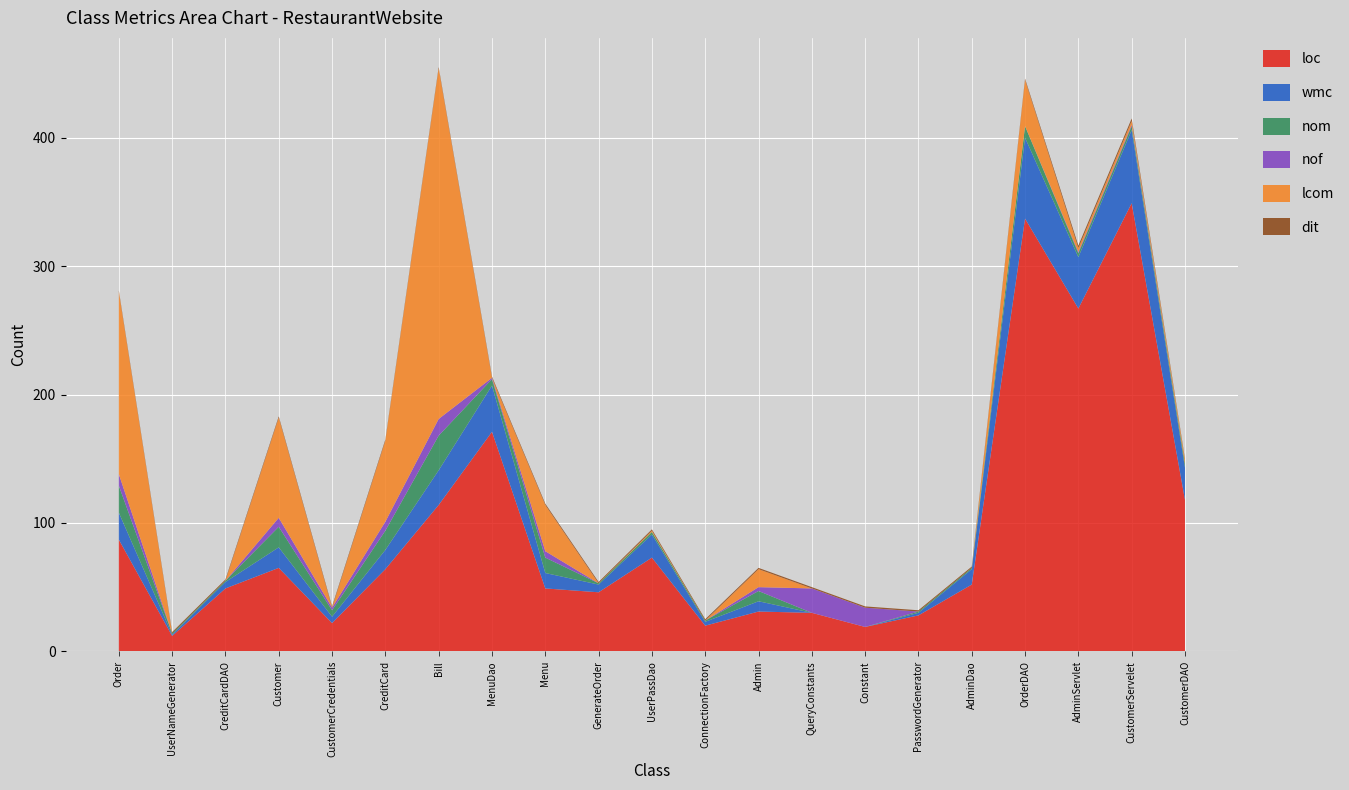

Reading left to right, transcribe all the data shown in this chart.

loc: 87	12	49	65	22	64	114	171	49	46	73	20	31	30	19	28	52	337	267	349	118
wmc: 21	1	5	16	5	15	27	36	12	6	18	3	8	0	0	2	12	63	40	57	25
nom: 21	1	1	16	5	15	27	5	12	1	2	1	8	0	0	1	1	9	3	3	3
nof: 9	0	0	7	2	7	13	1	5	0	0	0	3	19	15	0	0	0	1	1	0
lcom: 142	0	0	78	0	63	273	0	36	0	1	0	14	0	0	0	0	36	3	3	3
dit: 1	1	1	1	1	1	1	1	1	1	1	1	1	1	1	1	1	1	2	2	1